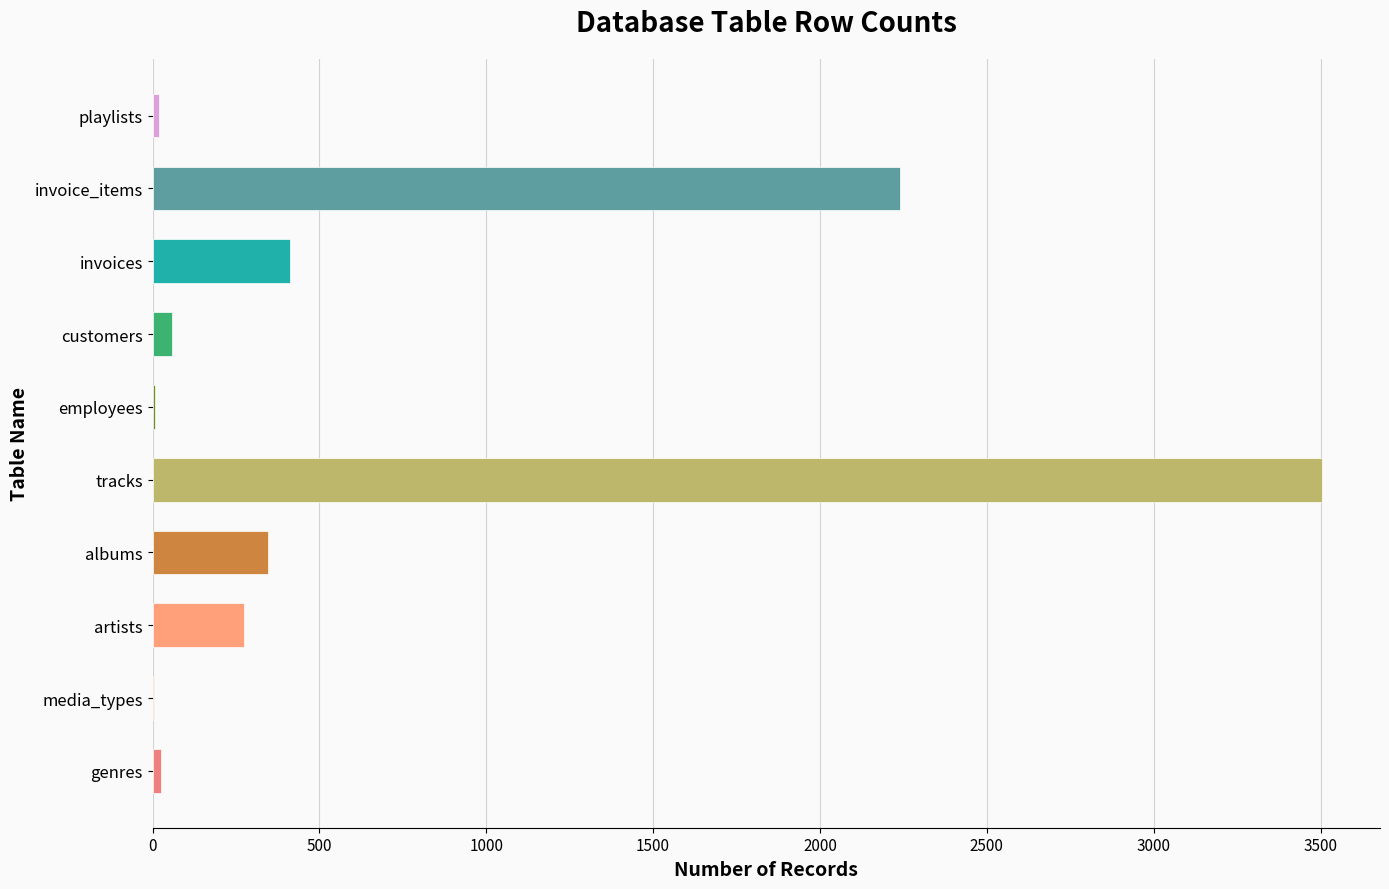

What is the change in value from artists to invoices?

+137